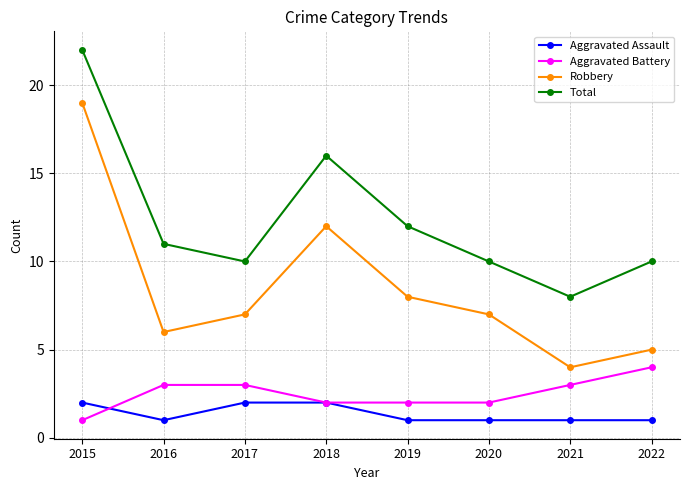

The Aggravated Assault series shows 1 at 2019. True or false?

True